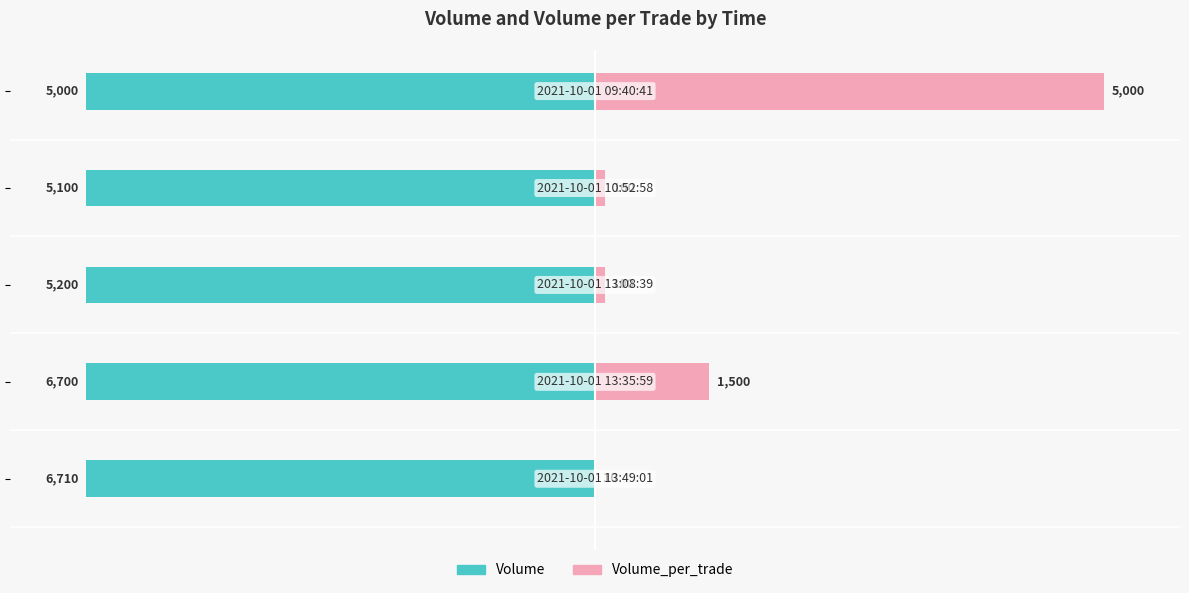

What is the approximate value of Volume_per_trade at 50?

100.0